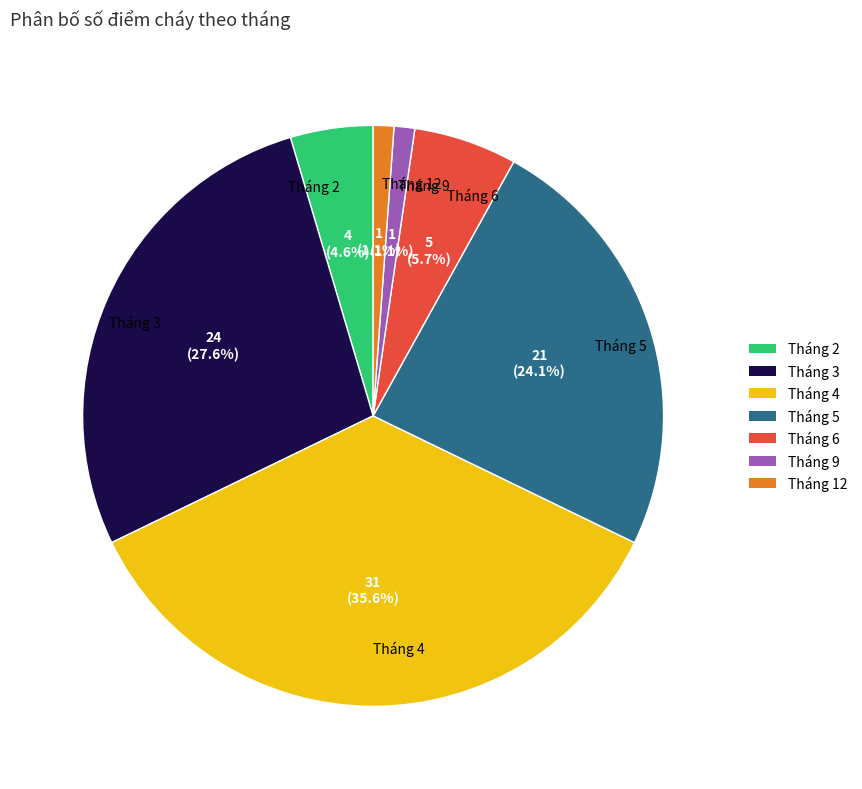

To the nearest percent, what is the average slice percentage?

14%